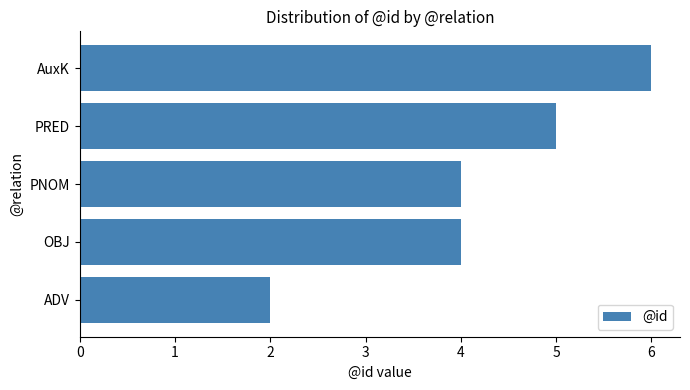

True or false: the data shows 2 at PRED.

False